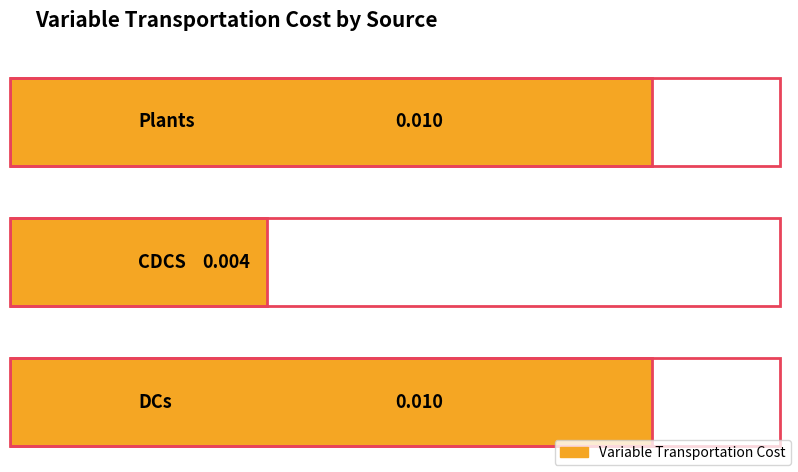

Between Plants and DCs, which is larger?

Plants